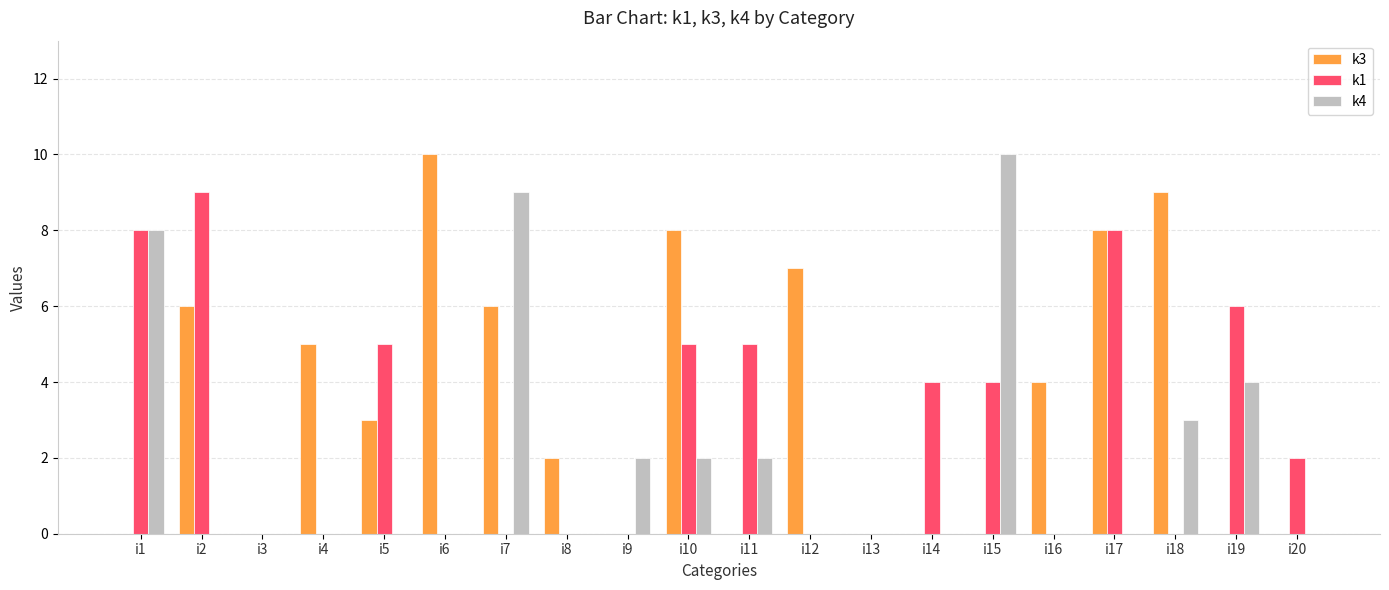

Count the k4 values in the range 0 to 3.

16